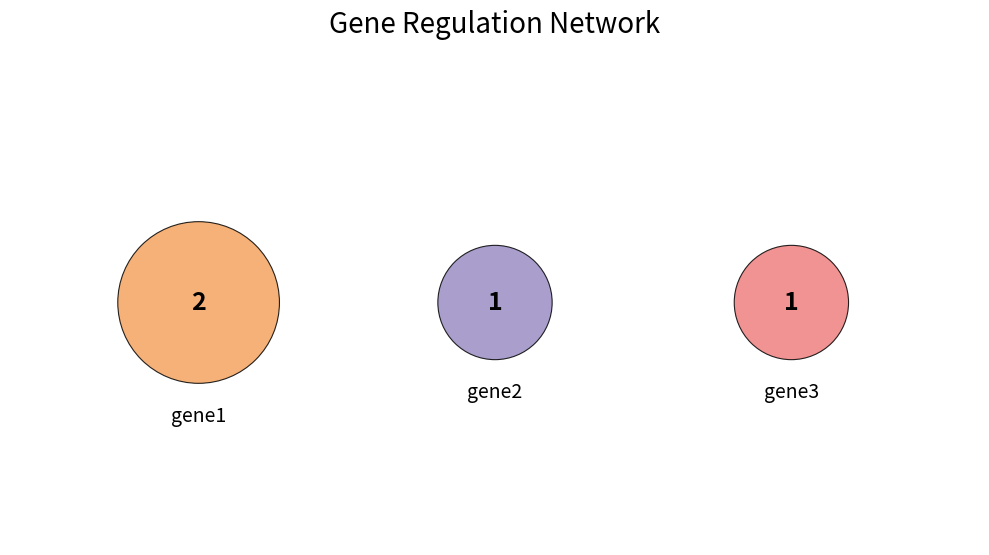

Does any single category account for the majority?

No